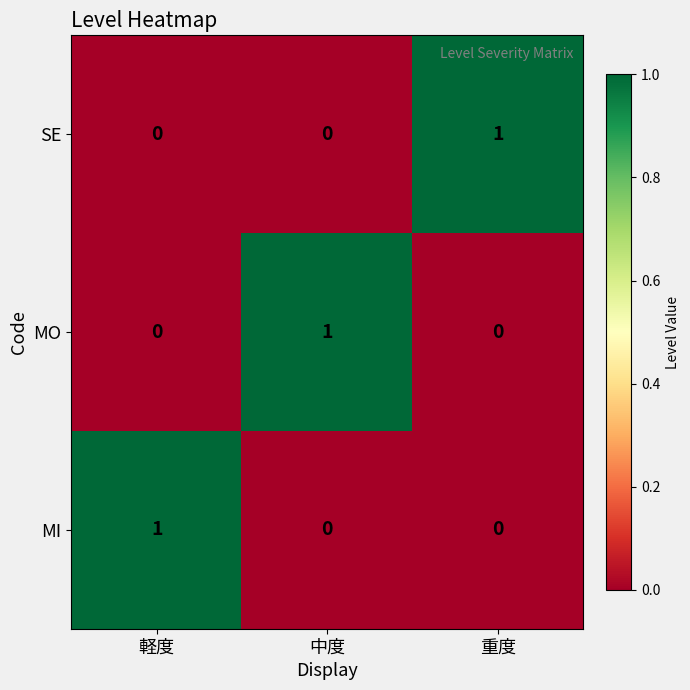

Is it true that SE equals 0 at 軽度?

True